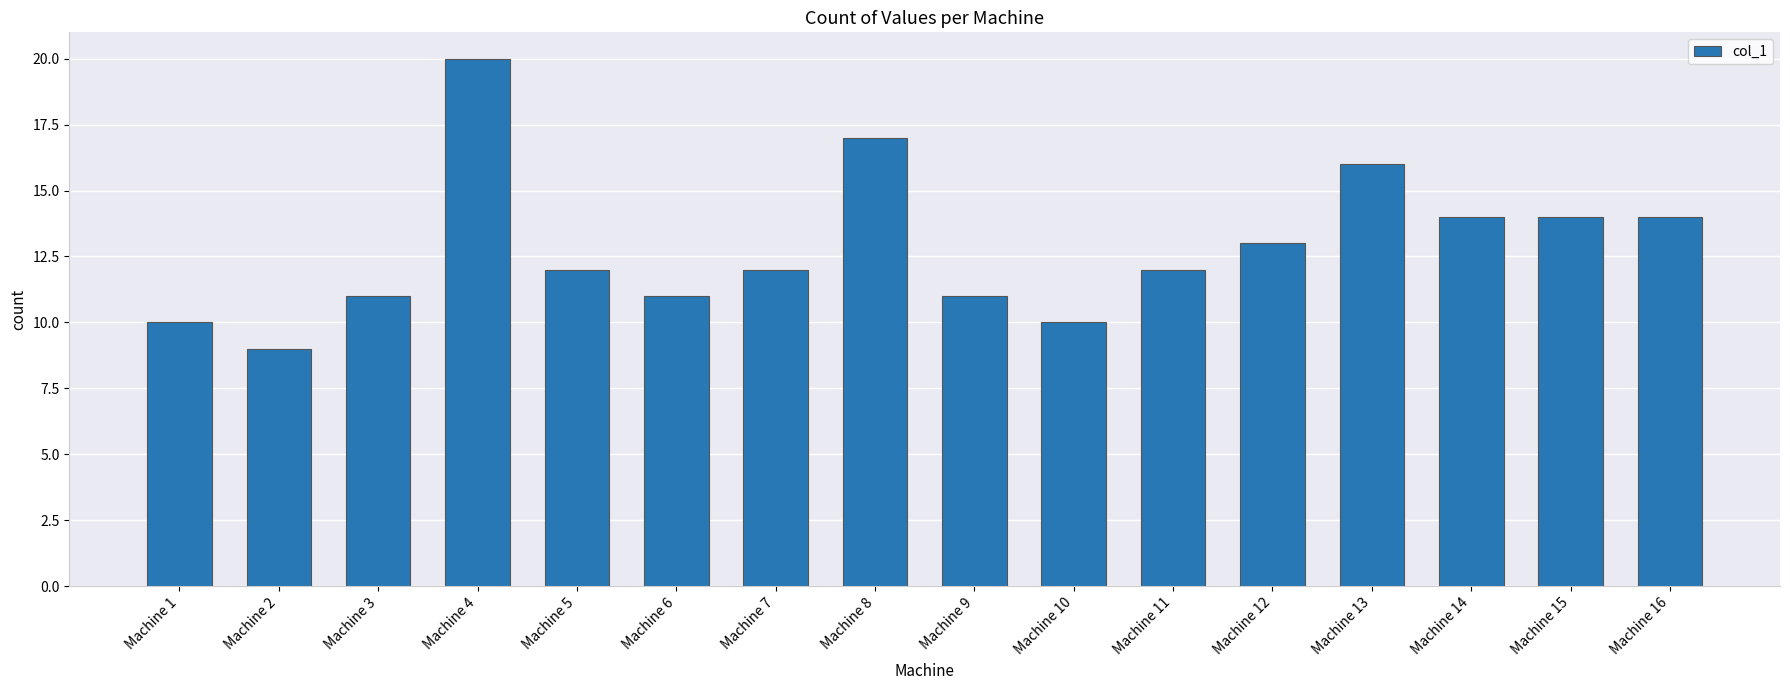

Are the bars horizontal?

No